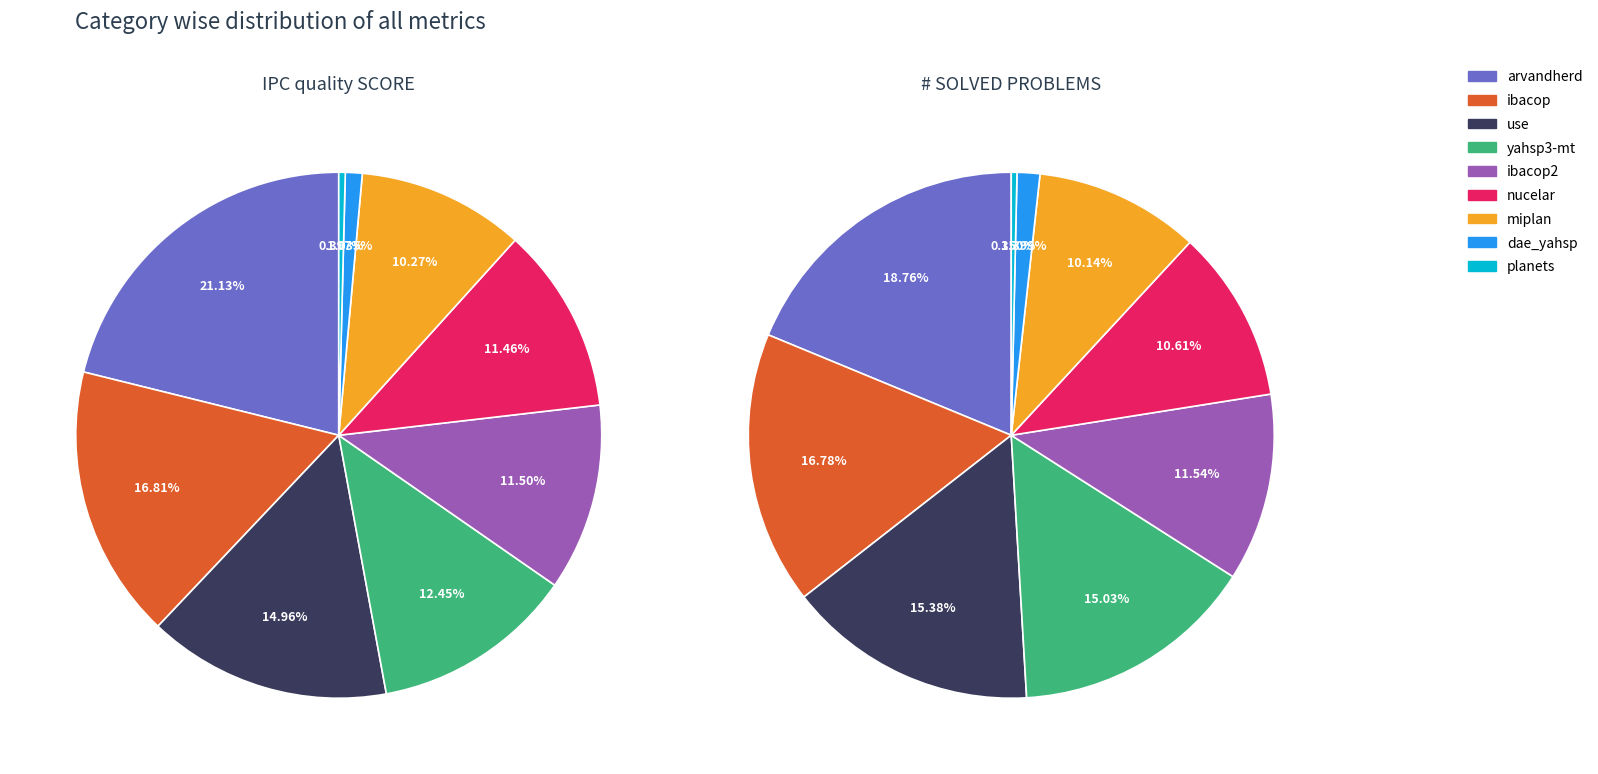

Which slice is the largest?

arvandherd